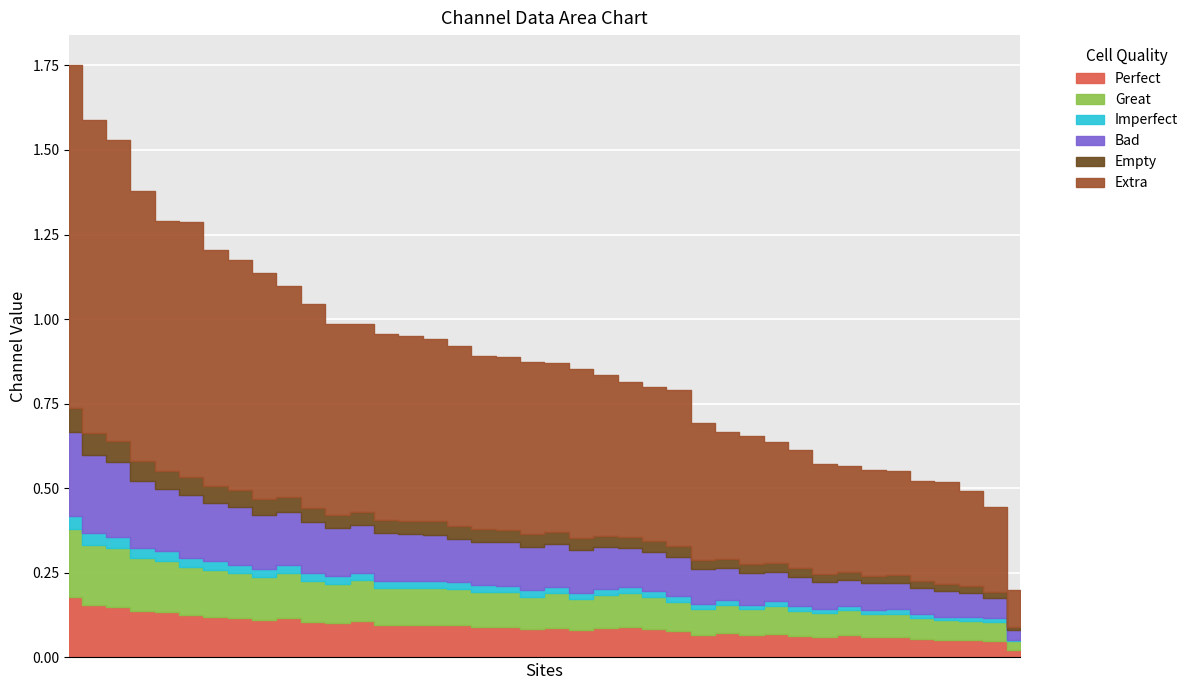

The value of 5_channel at 9 is 0.4. True or false?

True